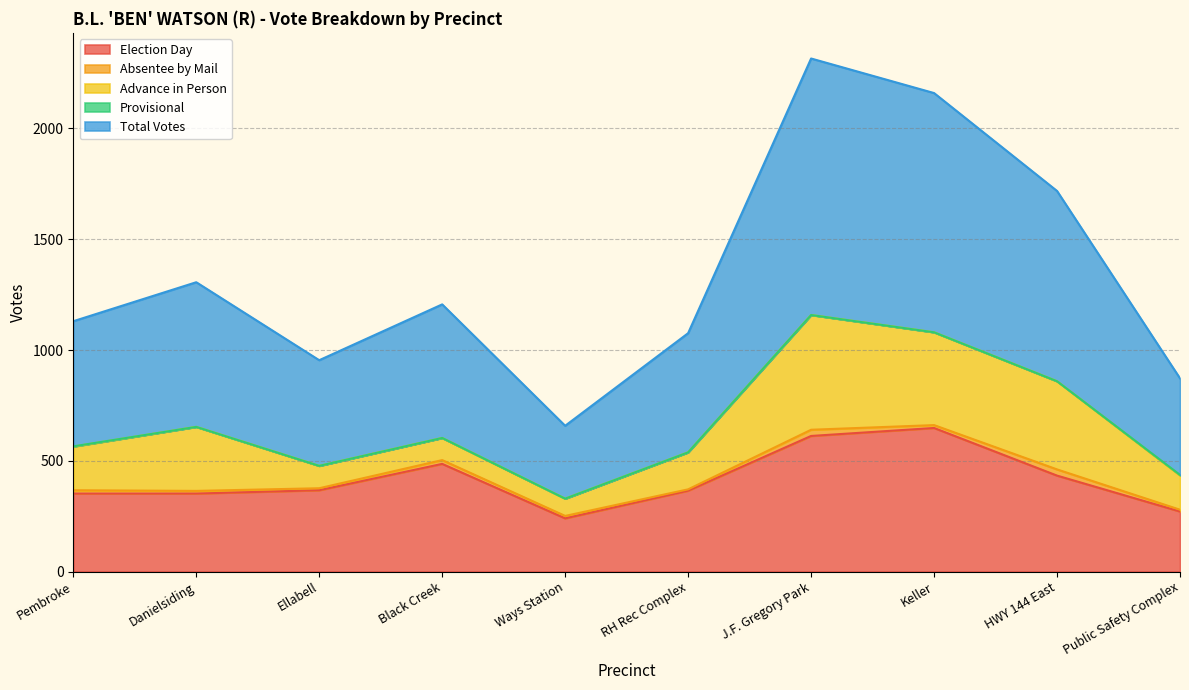

True or false: Absentee by Mail and Total Votes cross at least once.

False